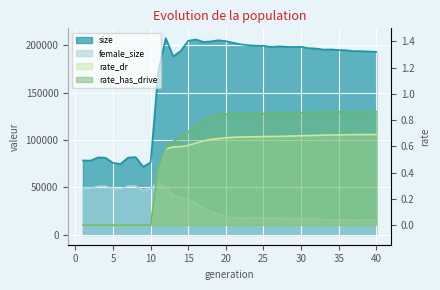

What is the value of the size point at the 34th from the left?

195391.0